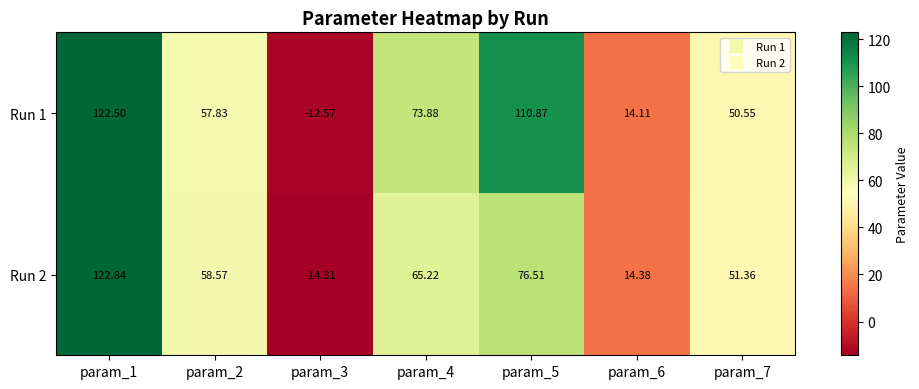

Between param_2 and param_4, which series saw the biggest shift?

Run 1